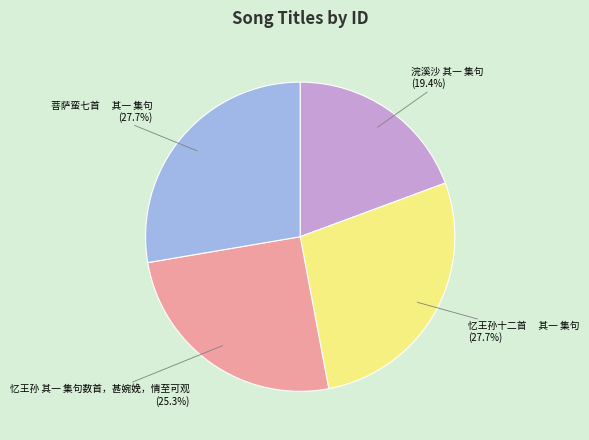

How many segments does this pie chart have?

4